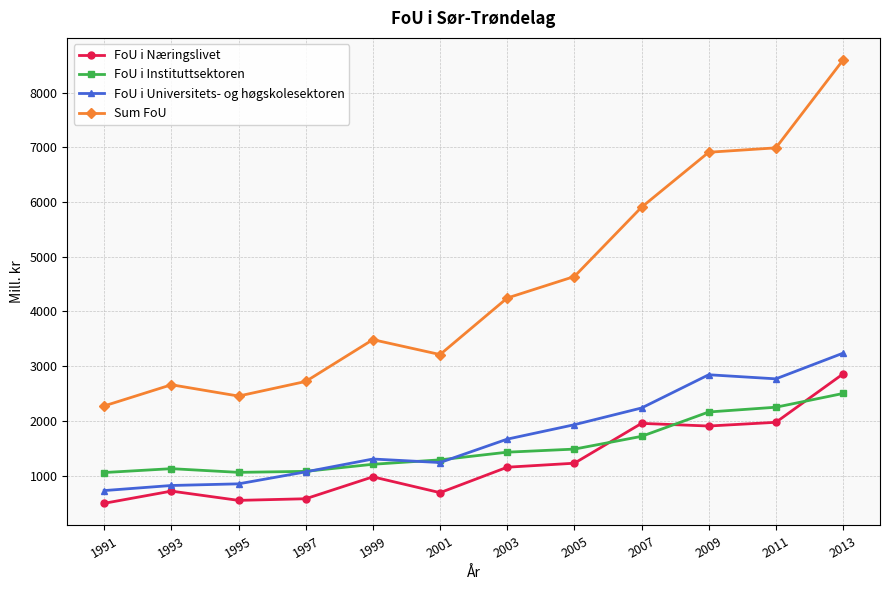

True or false: FoU i Universitets- og høgskolesektoren and Sum FoU intersect in this chart.

False